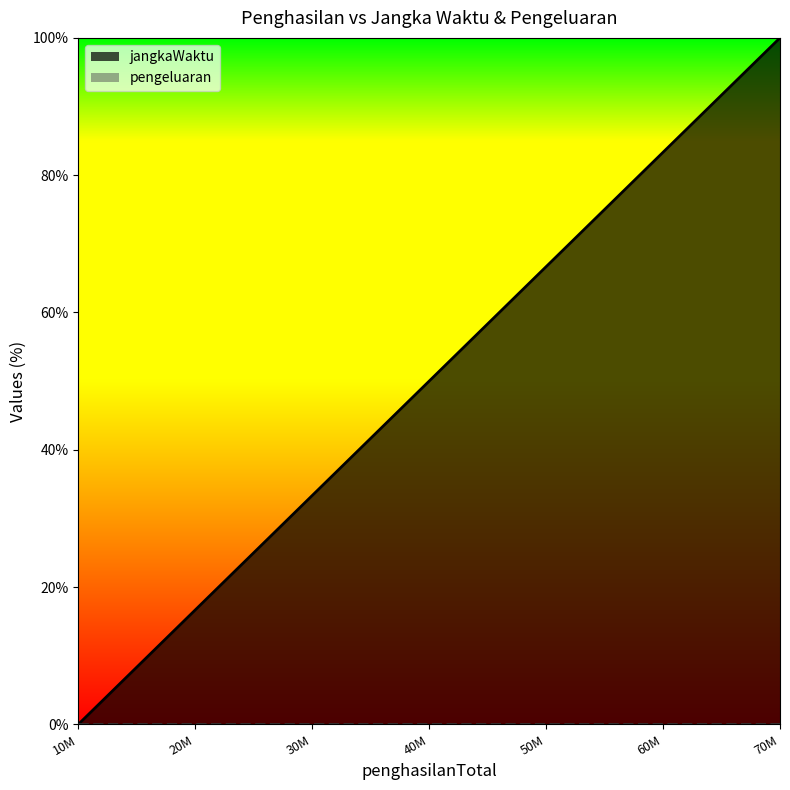

At which category is the sum across all series the highest?

70M